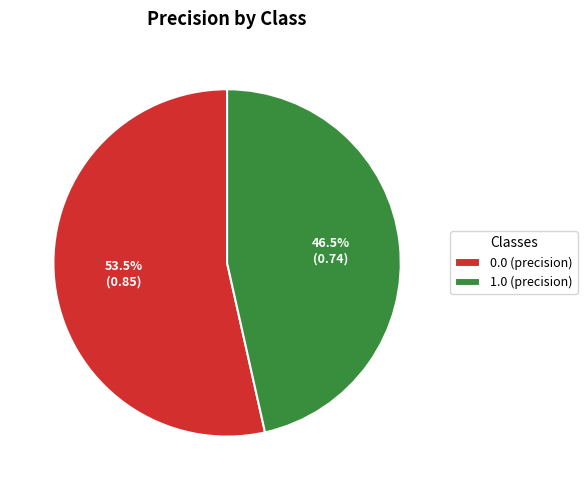

Does 1.0 (precision) represent more than half of the total?

No